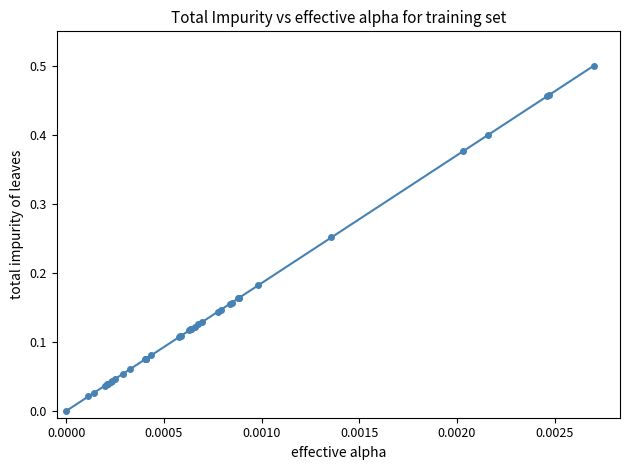

What is the sum of all values?

5.7